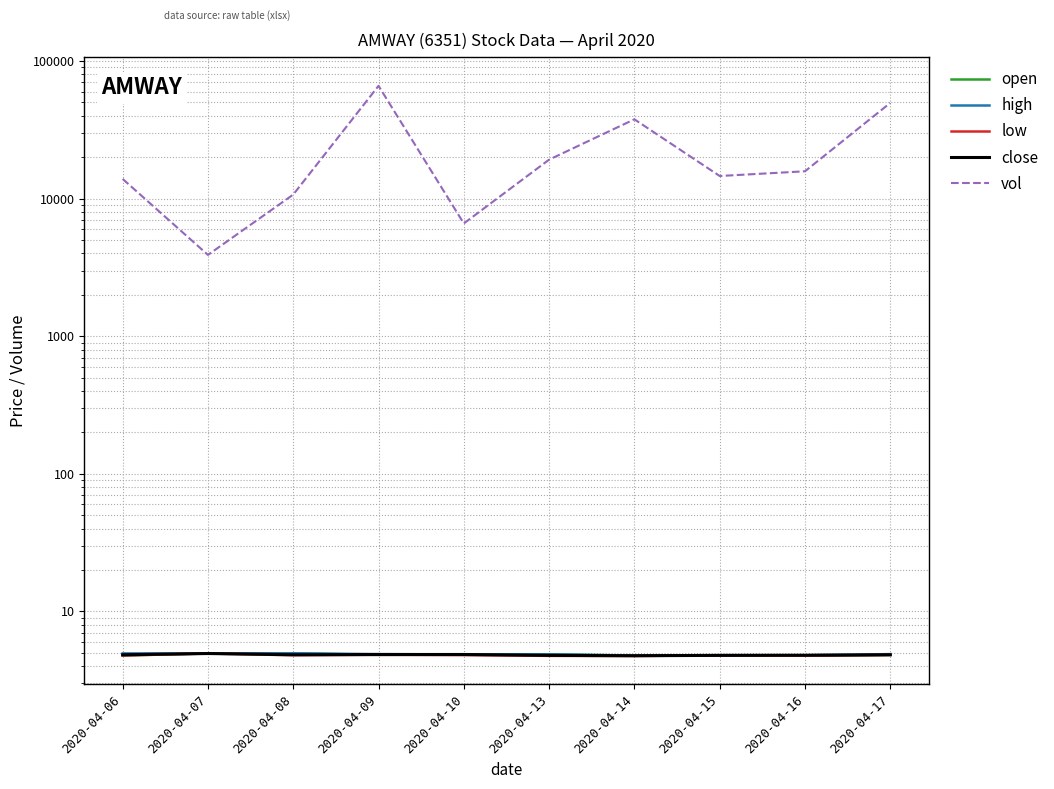

What is the difference between the maximum and minimum values in the vol series?

62100.0